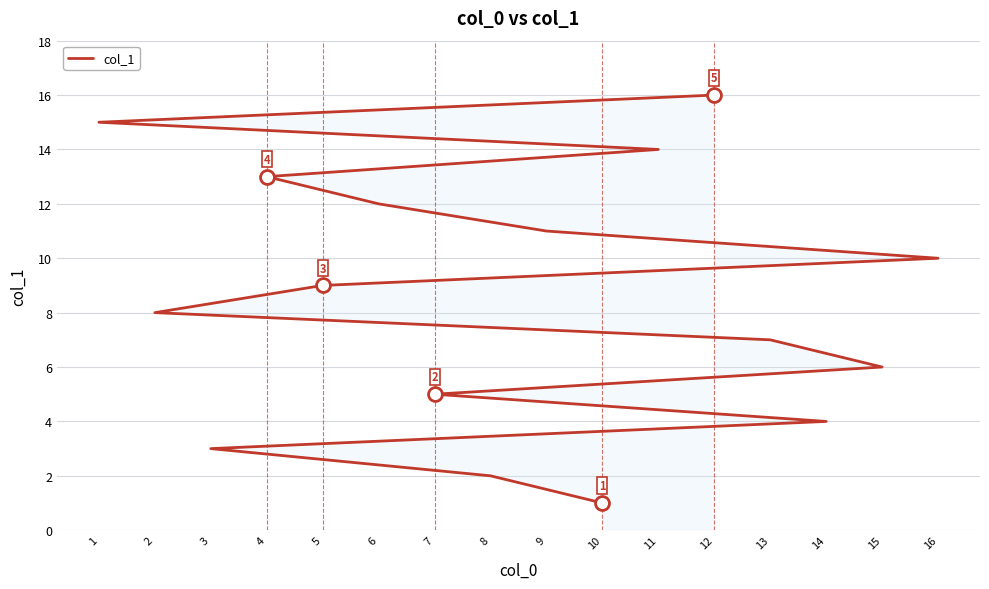

What is the change in value from 10 to 14?

+3